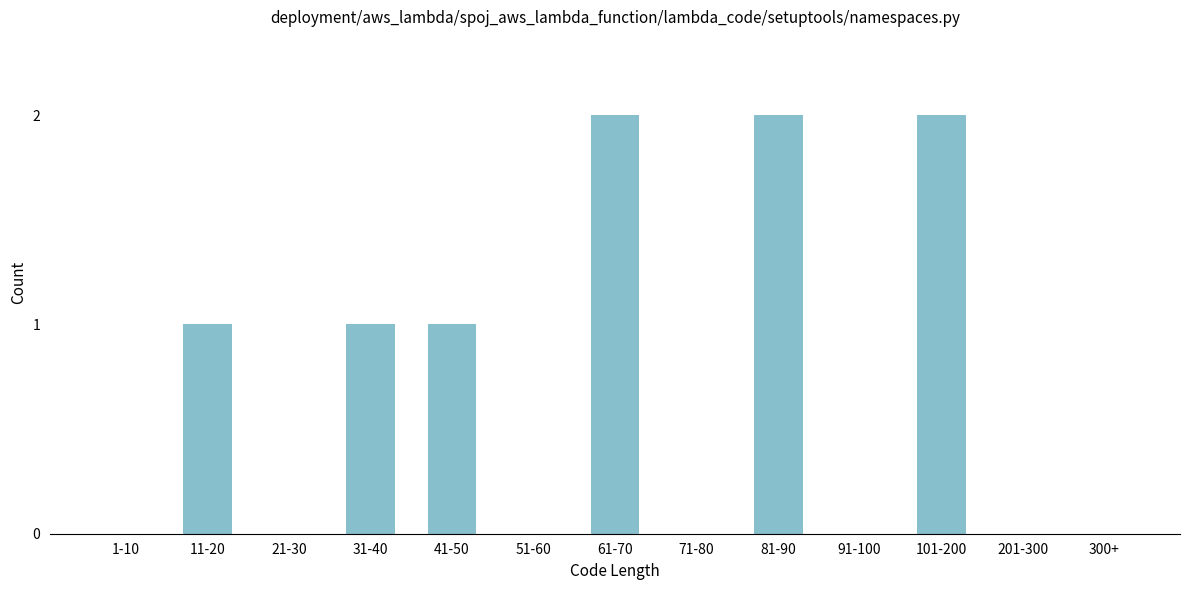

Reading right to left, list all the values displayed in this chart.

300+=0	201-300=0	101-200=2	91-100=0	81-90=2	71-80=0	61-70=2	51-60=0	41-50=1	31-40=1	21-30=0	11-20=1	1-10=0